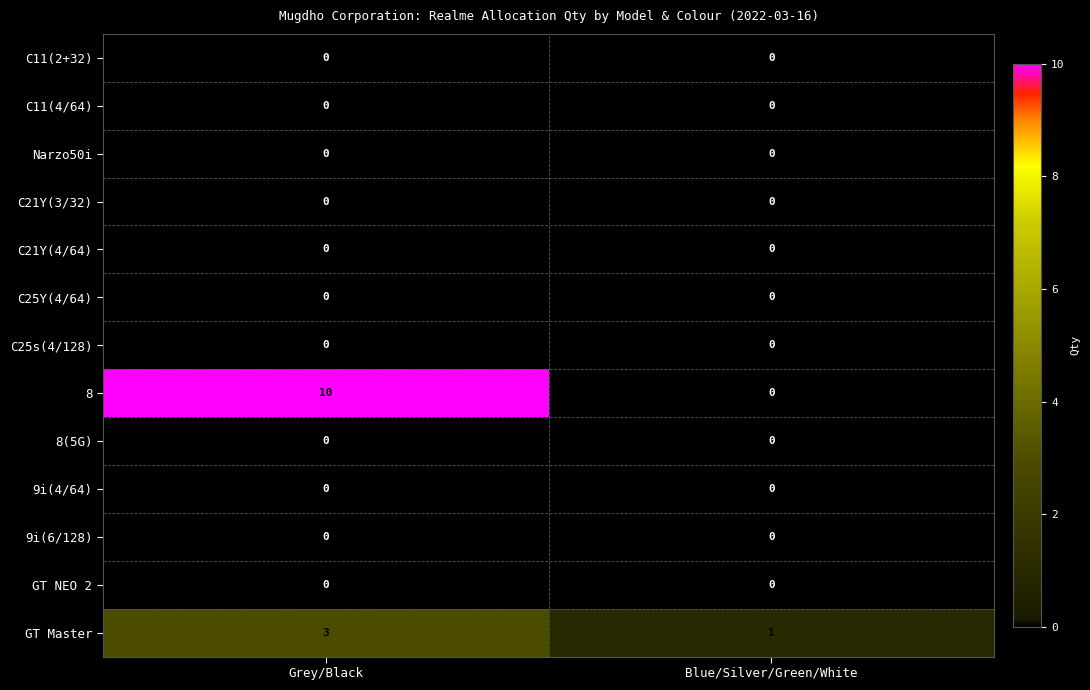

At how many categories does at least one series exceed 4?

1